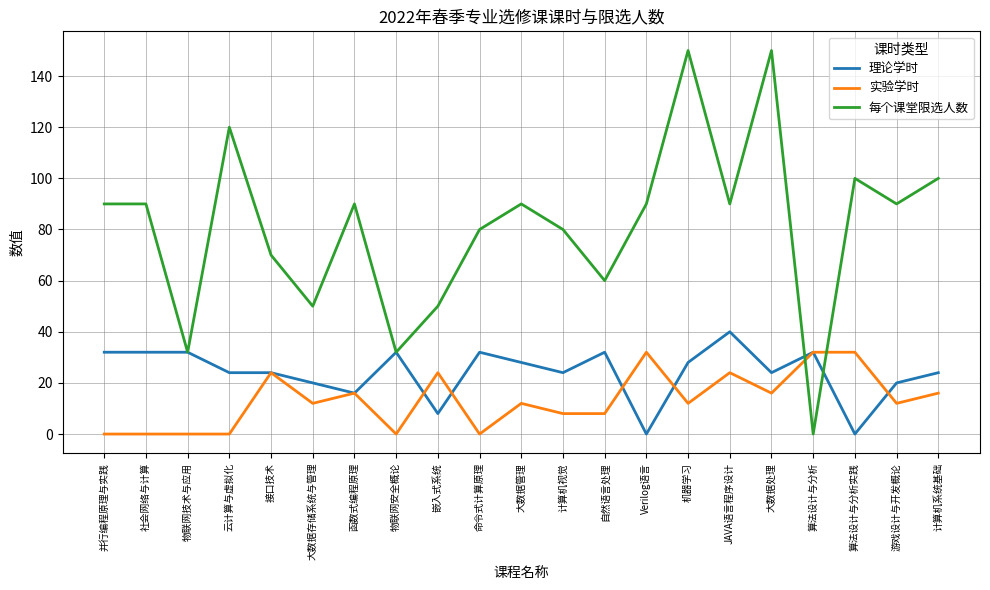

Which series changed the most between 物联网安全概论 and 机器学习?

每个课堂限选人数